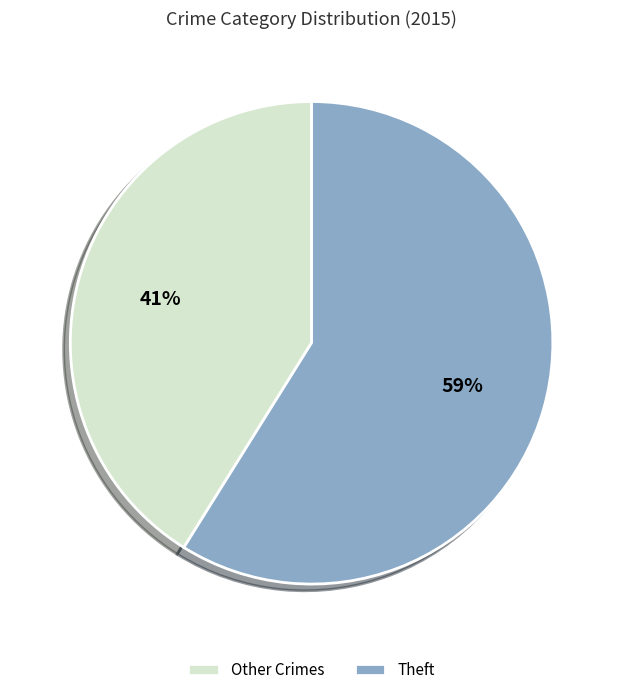

Count the number of slices in the pie.

2